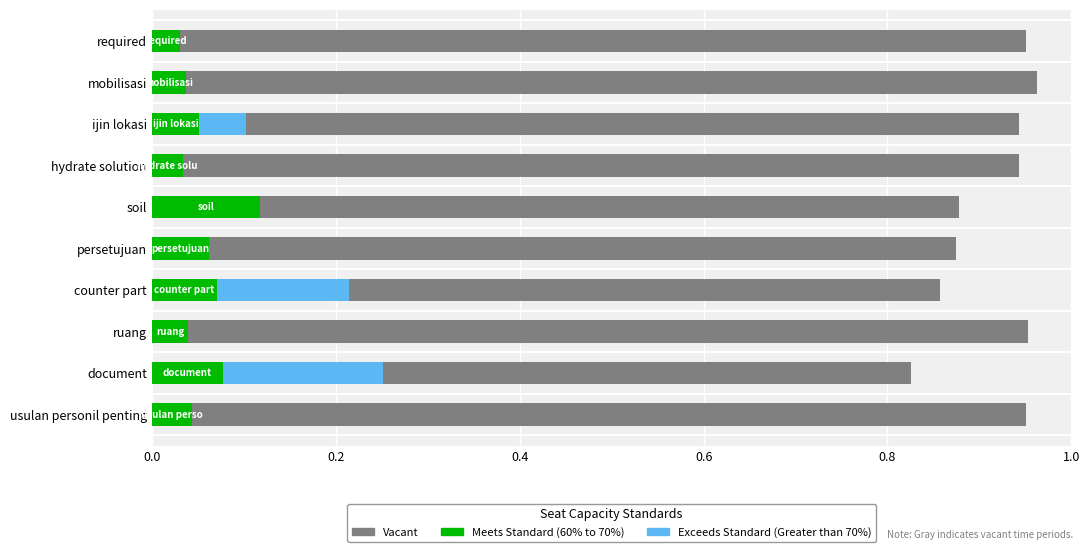

What is the total value across all series at required?

1.0